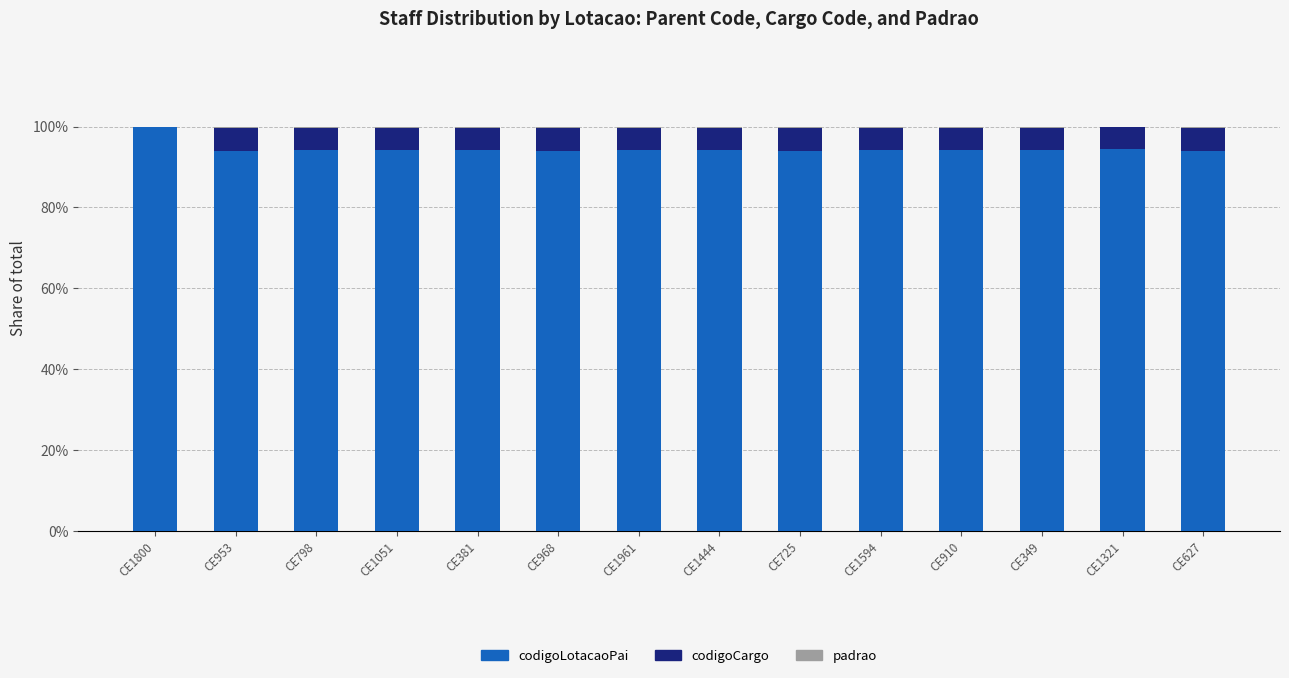

True or false: codigoLotacaoPai has a value of 94.2 at CE381.

True